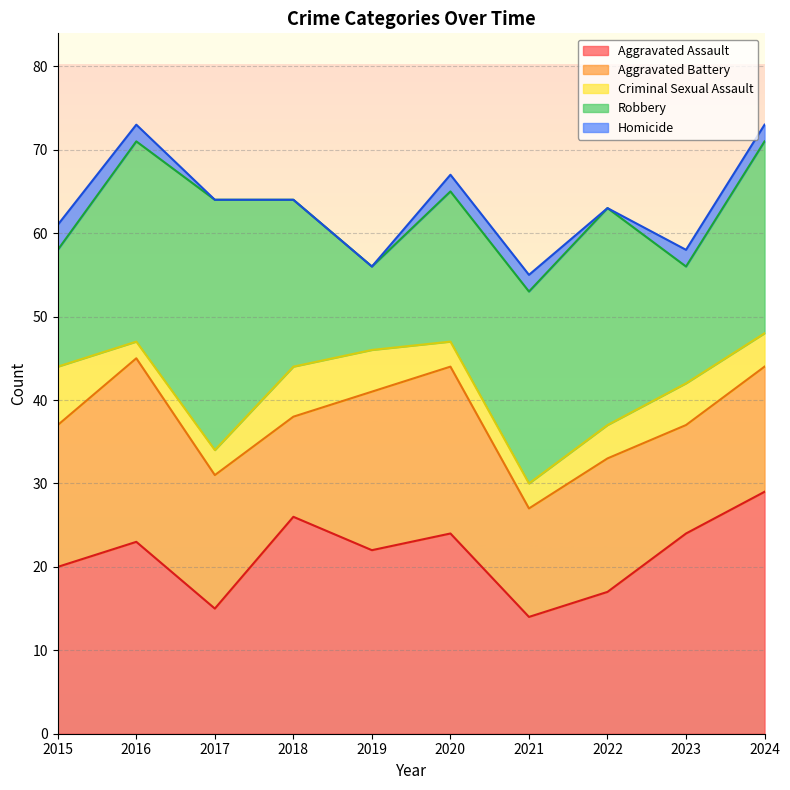

What is the value of the Aggravated Assault point at the 9th from the left?

24